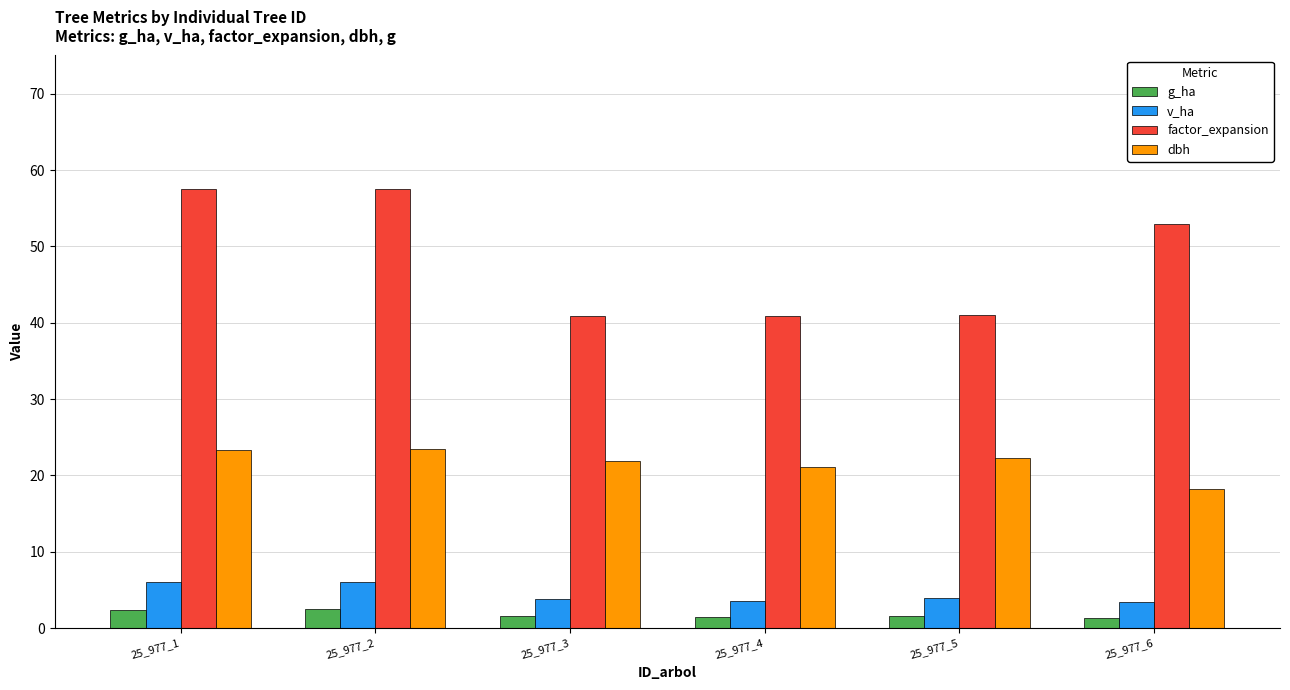

The value of dbh at 25_977_4 is 36.5. True or false?

False